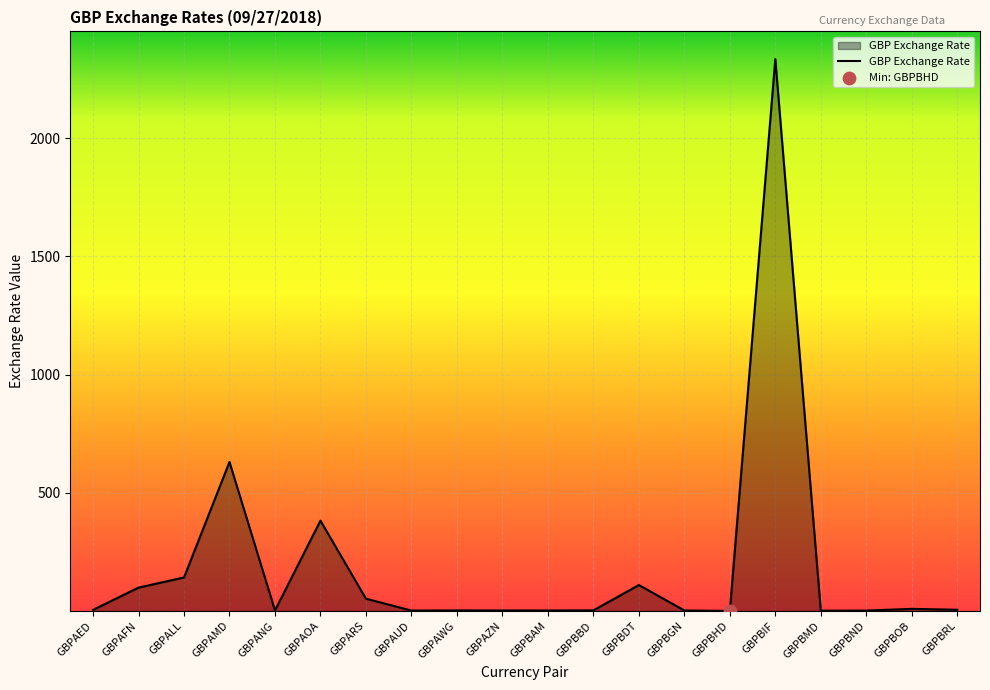

What is the ratio of the value at GBPBIF to the value at GBPAOA?

6.1